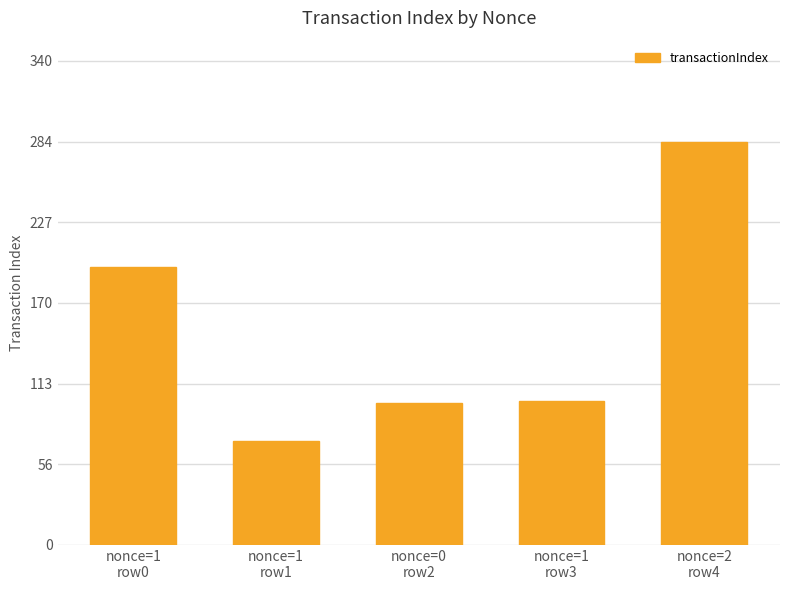

Which has a higher value, nonce=1
row3 or nonce=2
row4?

nonce=2
row4